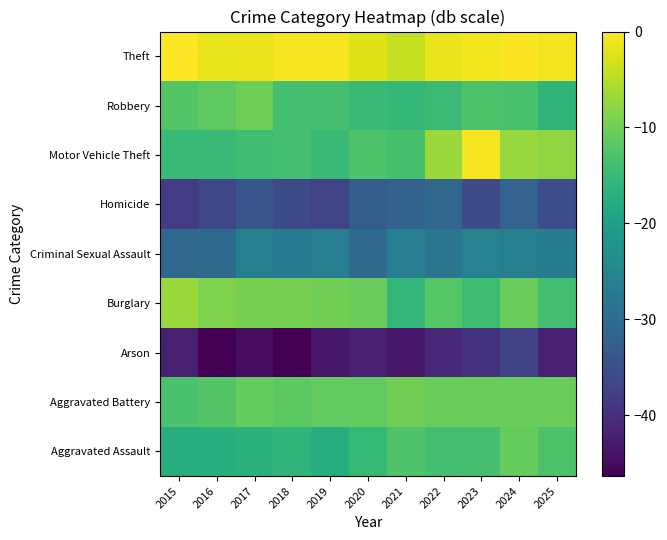

Reading right to left, what are all the values shown in this chart?

Aggravated Assault: 2025=-12.9	2024=-11.0	2023=-13.7	2022=-13.9	2021=-12.7	2020=-15.2	2019=-17.4	2018=-16.1	2017=-16.6	2016=-17.1	2015=-17.4
Aggravated Battery: 2025=-10.4	2024=-10.7	2023=-10.6	2022=-10.4	2021=-9.9	2020=-11.2	2019=-11.1	2018=-11.6	2017=-11.0	2016=-12.4	2015=-13.3
Arson: 2025=-42.3	2024=-37.4	2023=-39.5	2022=-41.3	2021=-43.4	2020=-42.3	2019=-43.4	2018=-46.4	2017=-44.8	2016=-46.4	2015=-42.3
Burglary: 2025=-13.9	2024=-10.5	2023=-14.3	2022=-12.2	2021=-15.6	2020=-10.5	2019=-9.9	2018=-9.5	2017=-9.5	2016=-8.9	2015=-6.9
Criminal Sexual Assault: 2025=-26.7	2024=-26.4	2023=-25.9	2022=-28.1	2021=-26.5	2020=-30.5	2019=-26.5	2018=-27.5	2017=-26.4	2016=-30.5	2015=-30.8
Homicide: 2025=-35.2	2024=-31.7	2023=-35.7	2022=-31.1	2021=-32.0	2020=-32.7	2019=-36.8	2018=-35.7	2017=-33.9	2016=-36.3	2015=-38.1
Motor Vehicle Theft: 2025=-7.7	2024=-7.2	2023=-0.6	2022=-6.9	2021=-13.6	2020=-12.8	2019=-14.9	2018=-13.9	2017=-14.1	2016=-15.2	2015=-15.0
Robbery: 2025=-16.0	2024=-13.3	2023=-12.9	2022=-14.8	2021=-15.4	2020=-15.1	2019=-13.7	2018=-13.9	2017=-10.3	2016=-11.4	2015=-12.4
Theft: 2025=-0.9	2024=-0.3	2023=-1.0	2022=-1.3	2021=-4.0	2020=-2.3	2019=-0.6	2018=-0.6	2017=-1.4	2016=-1.8	2015=0.0